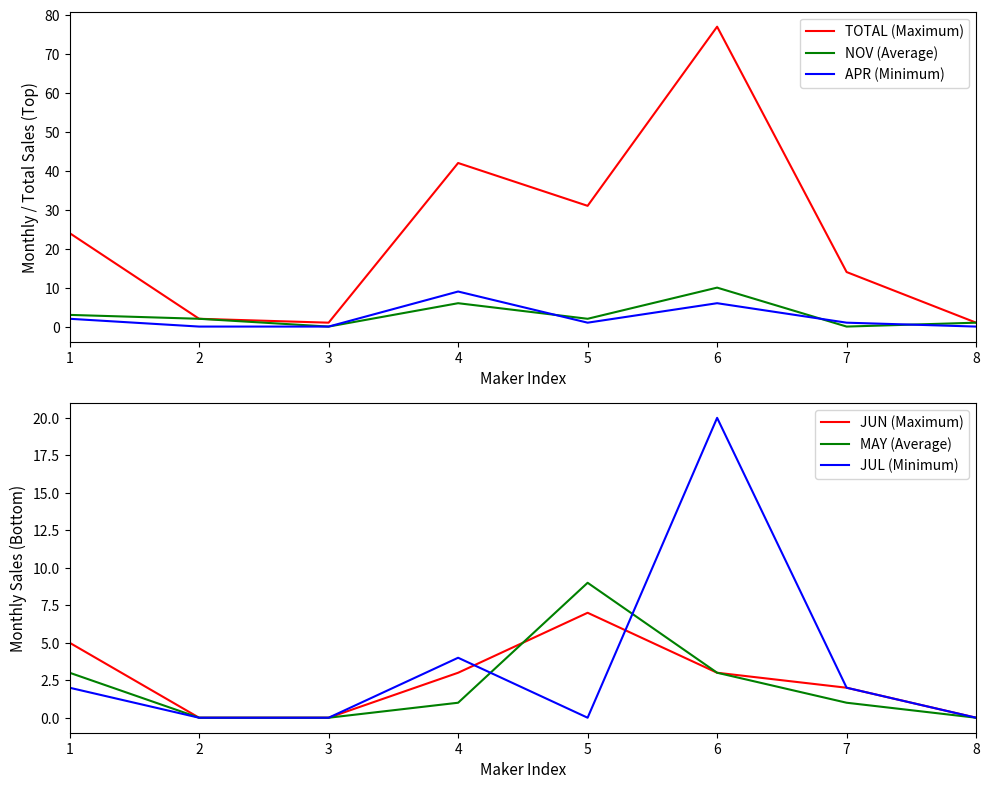

Where does the APR (Minimum) series first go above 1?

1